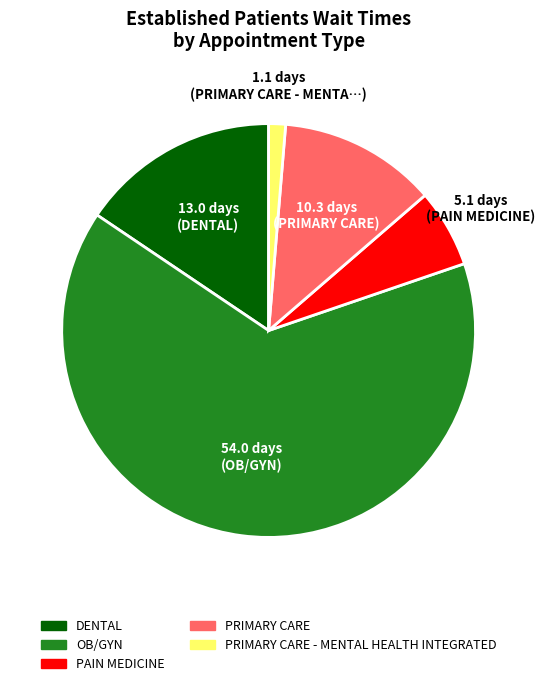

Is there a majority slice in this chart?

Yes